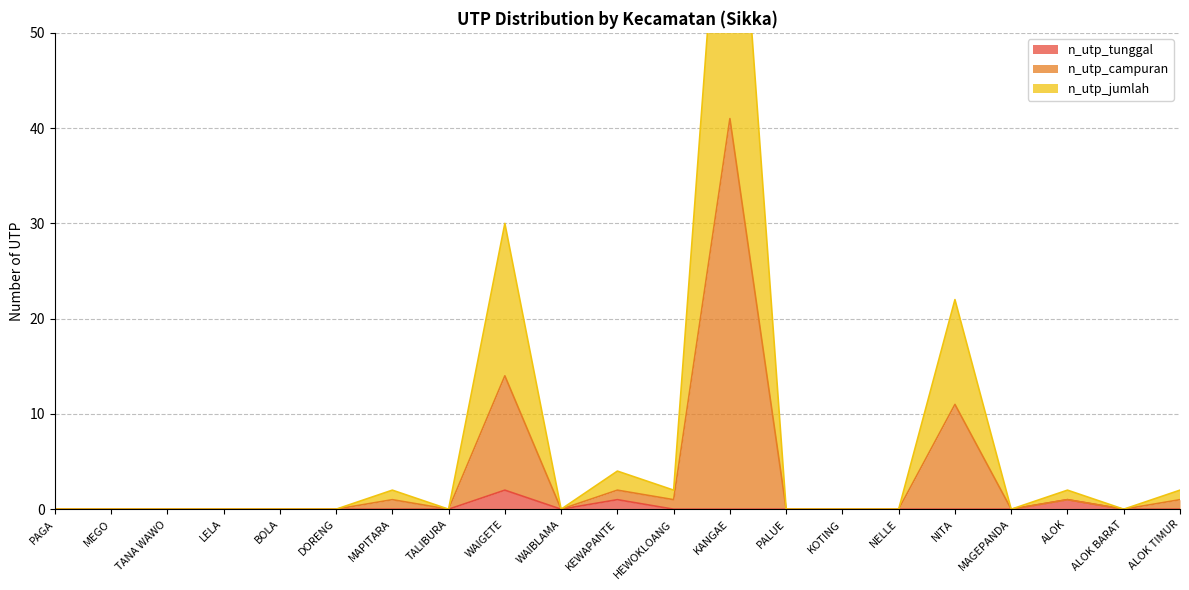

The value of n_utp_tunggal at BOLA is 1. True or false?

False